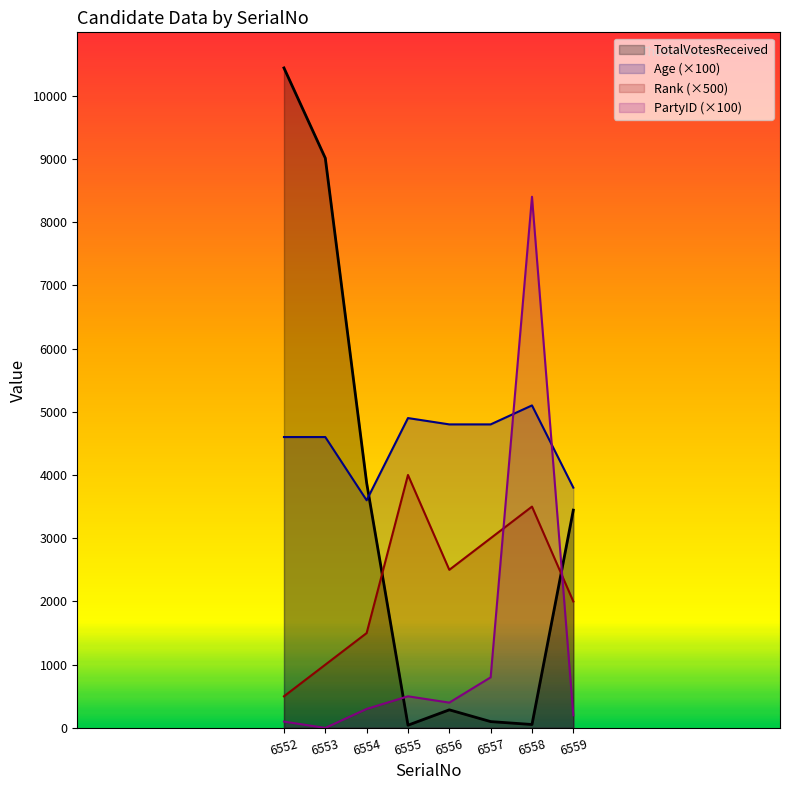

Between 6554 and 6559, which series saw the biggest shift?

Rank